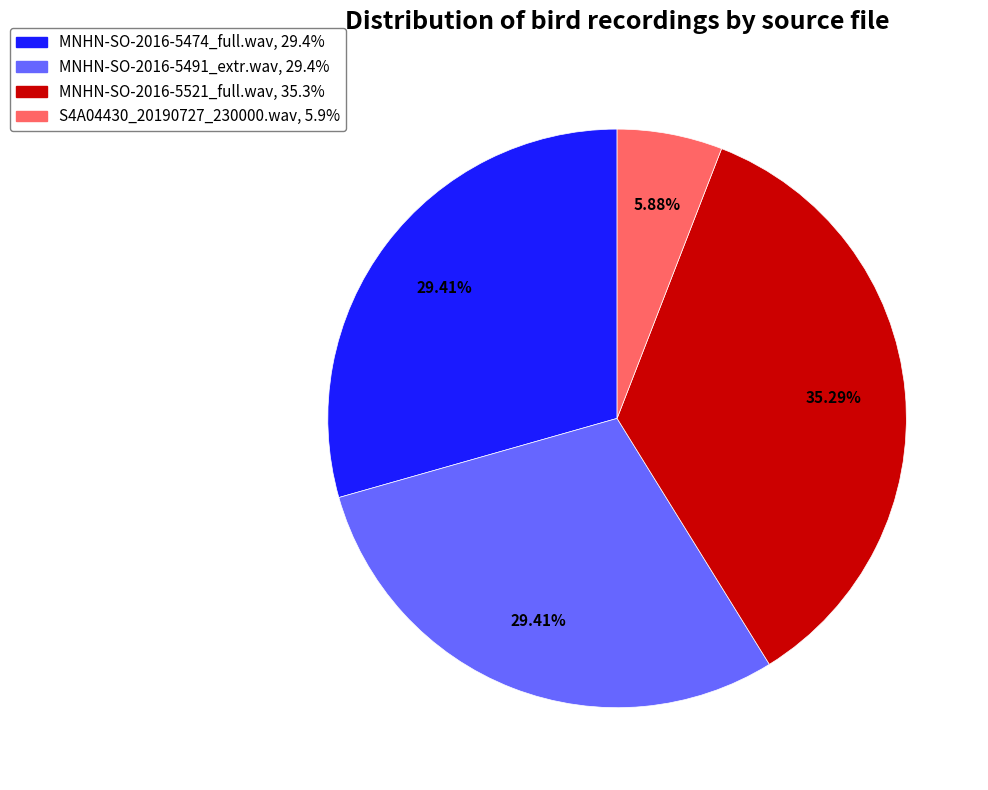

Does MNHN-SO-2016-5474_full.wav account for over 50% of the chart?

No